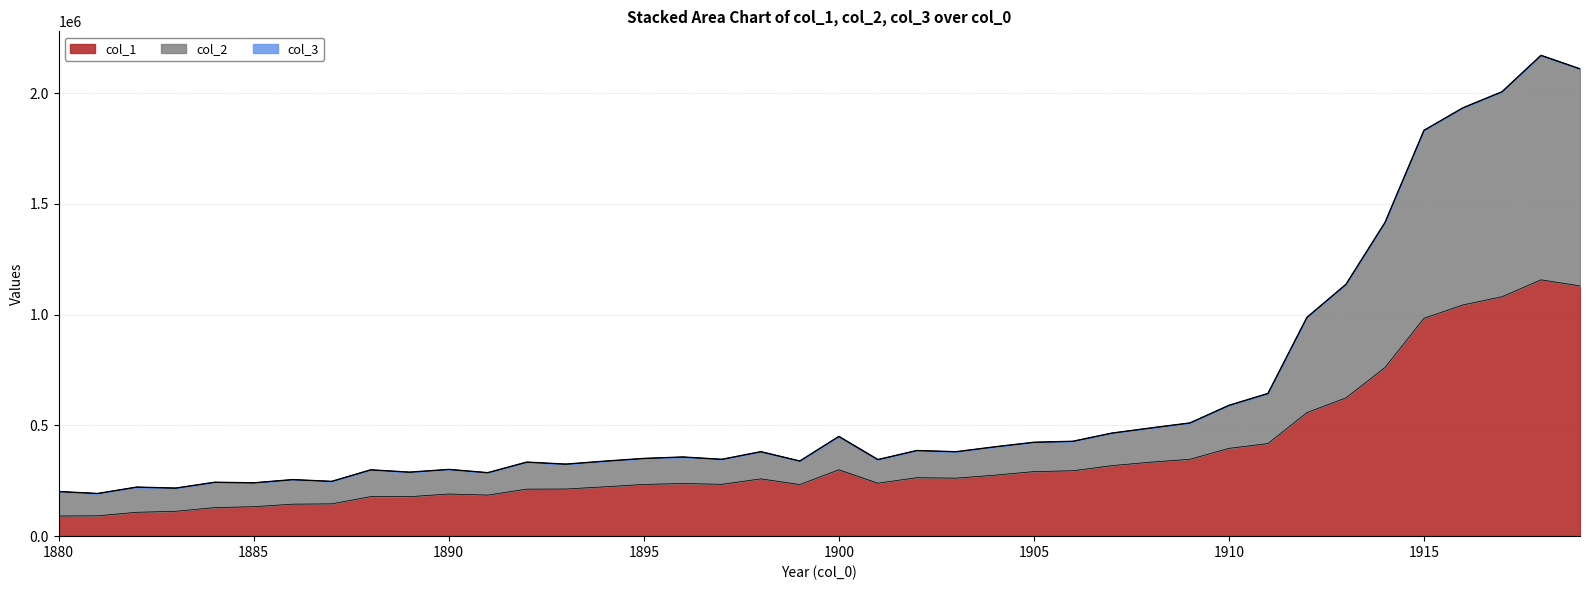

At which label is col_3 closest to 1181934?

1913